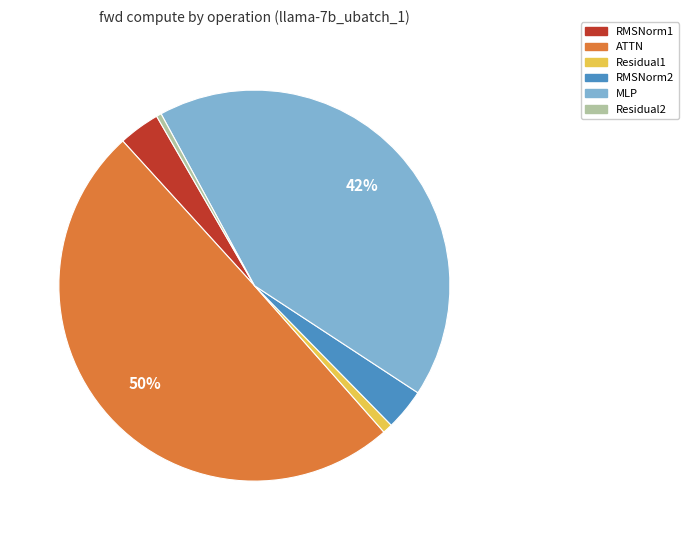

What percentage is the MLP slice, to the nearest percent?

42%